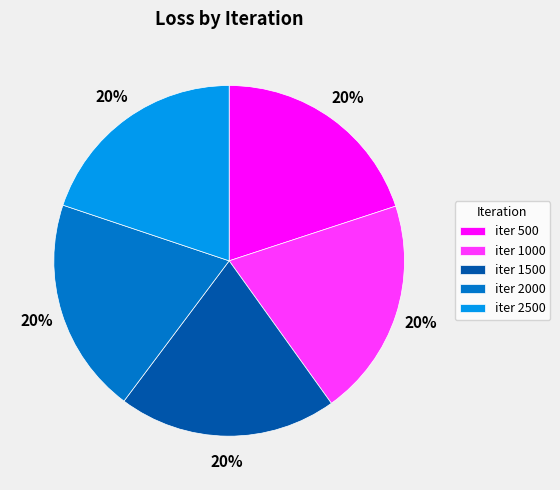

Count the number of slices in the pie.

5